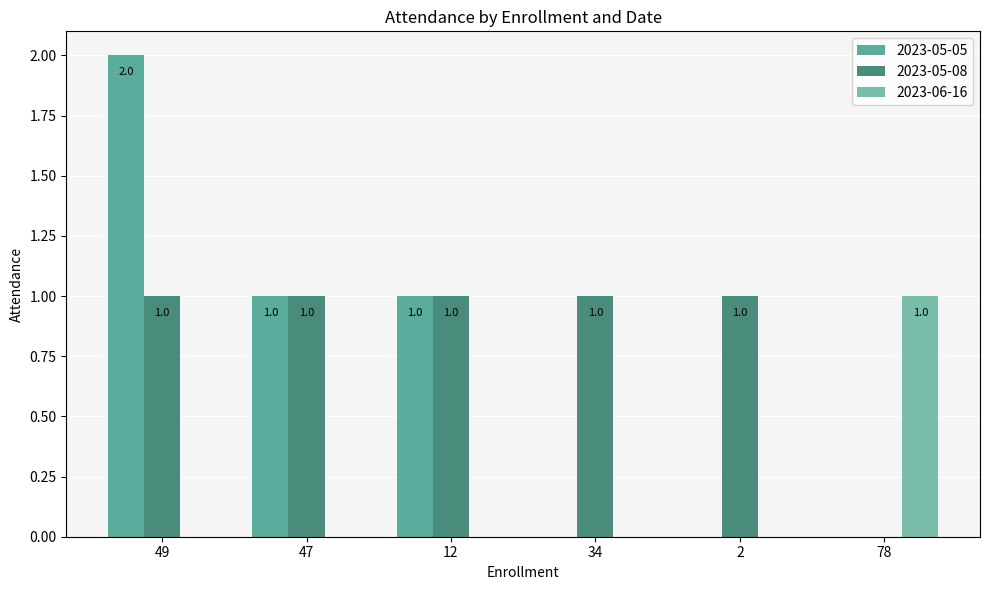

How many groups of bars are there?

6